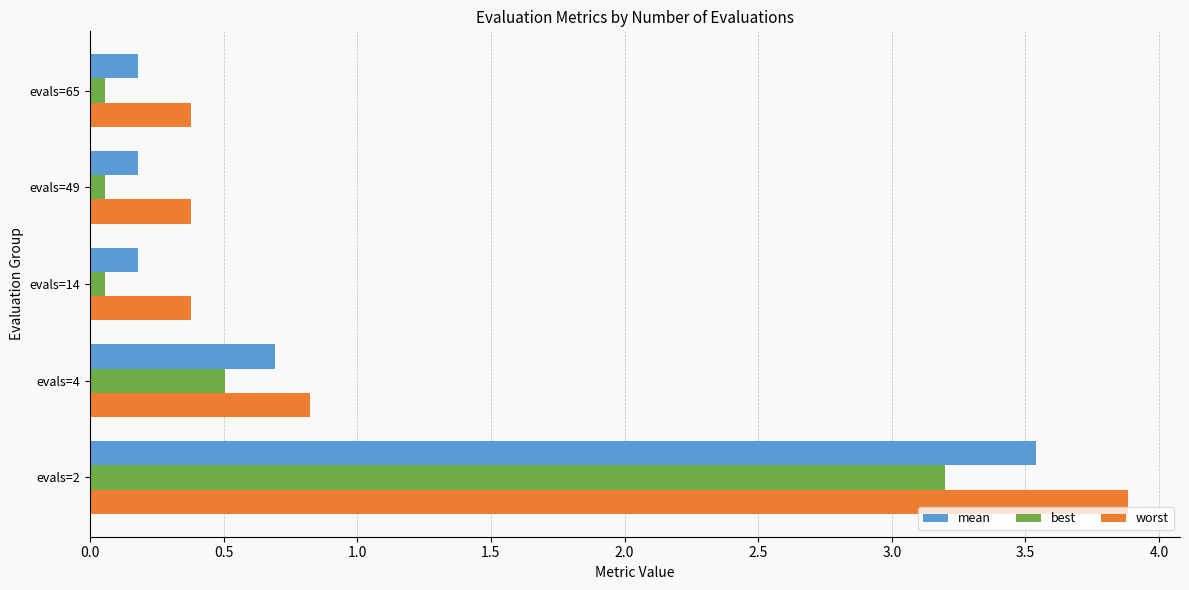

List the series in order of their peak value, highest first.

worst, mean, best